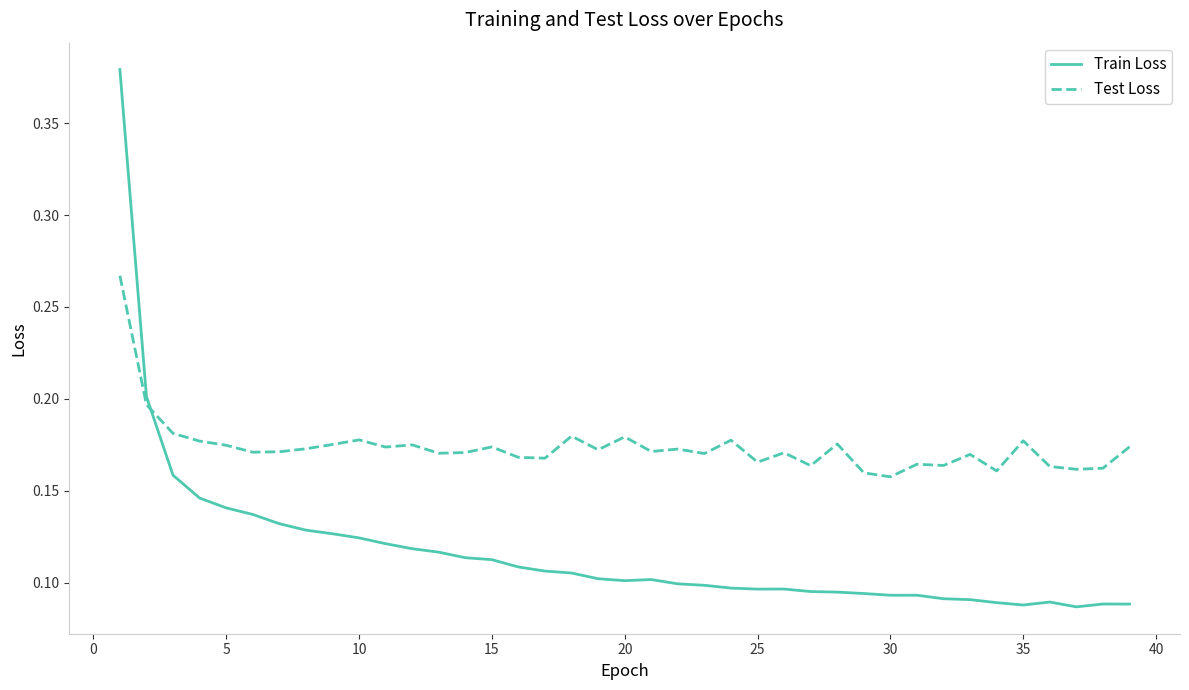

List the series in order of their overall mean, highest first.

Test Loss, Train Loss